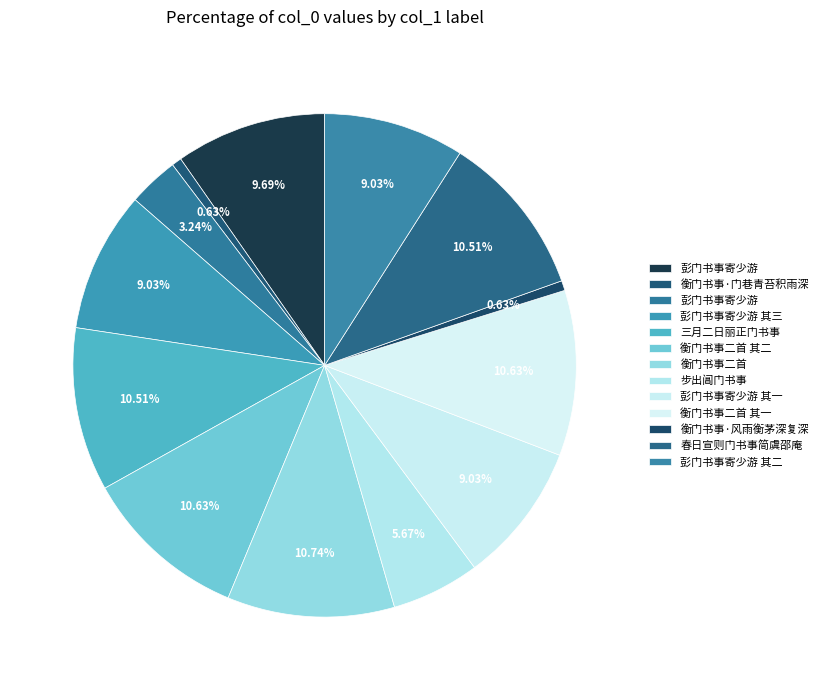

Count the number of slices in the pie.

13